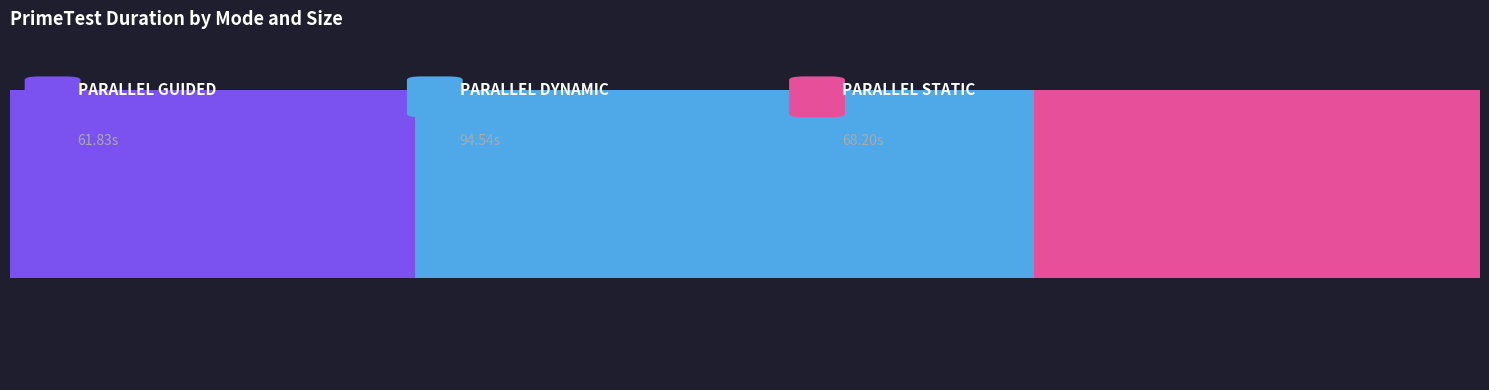

How many series are shown in this chart?

3